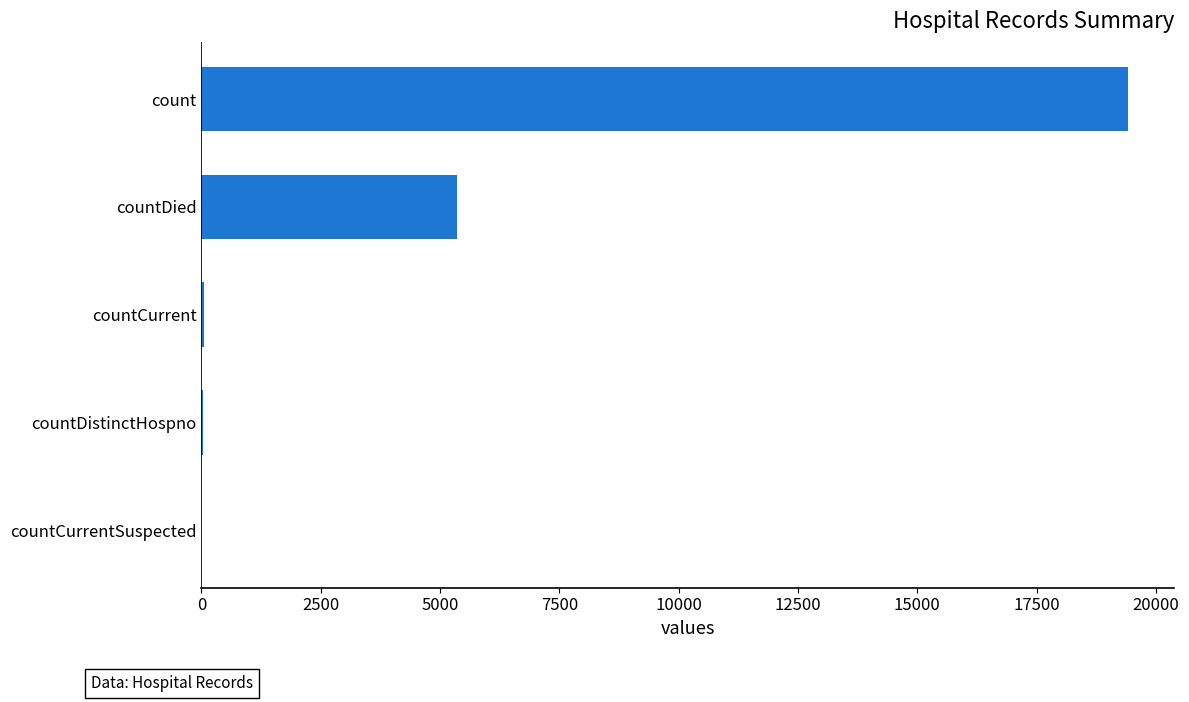

How many distinct data groups are displayed?

1